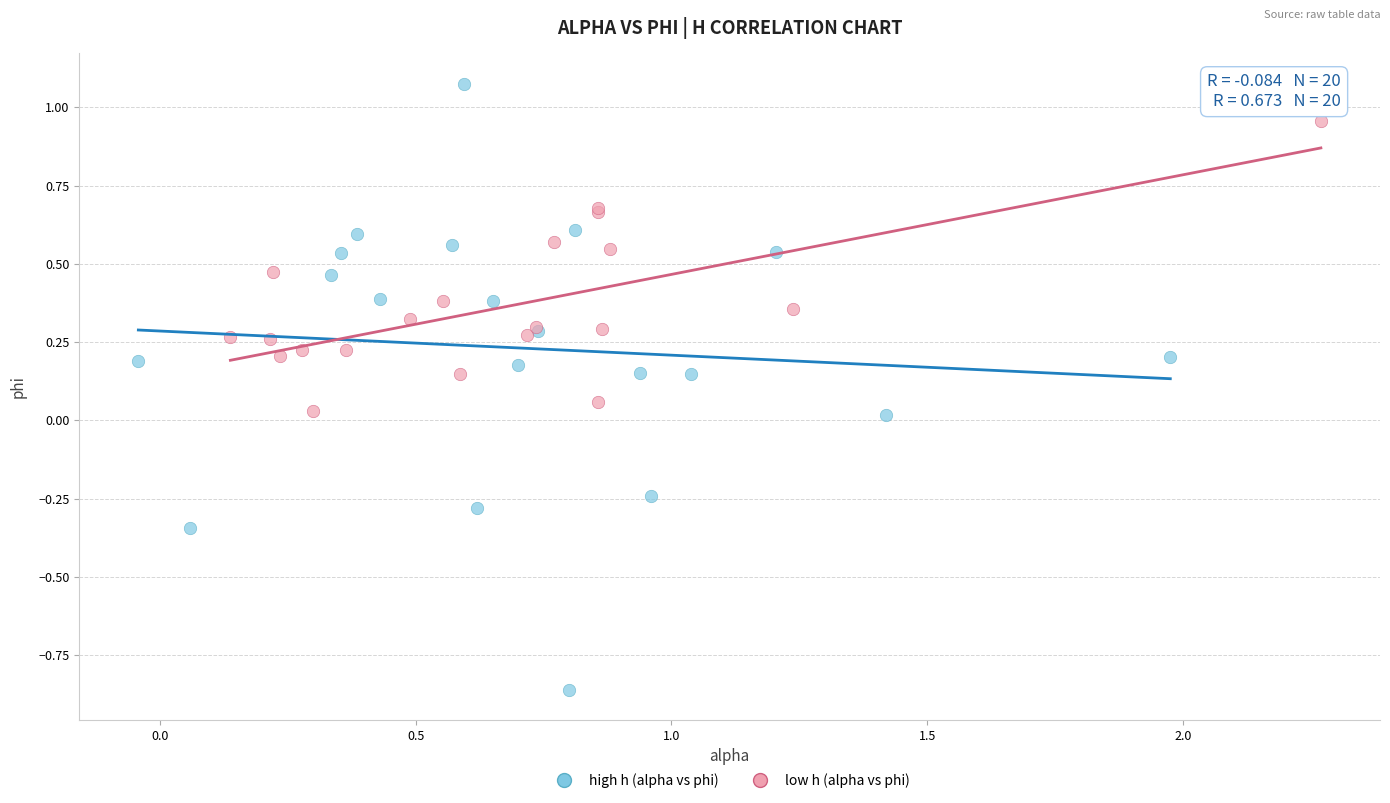

Which series contains the highest Y value?

high h (alpha vs phi)